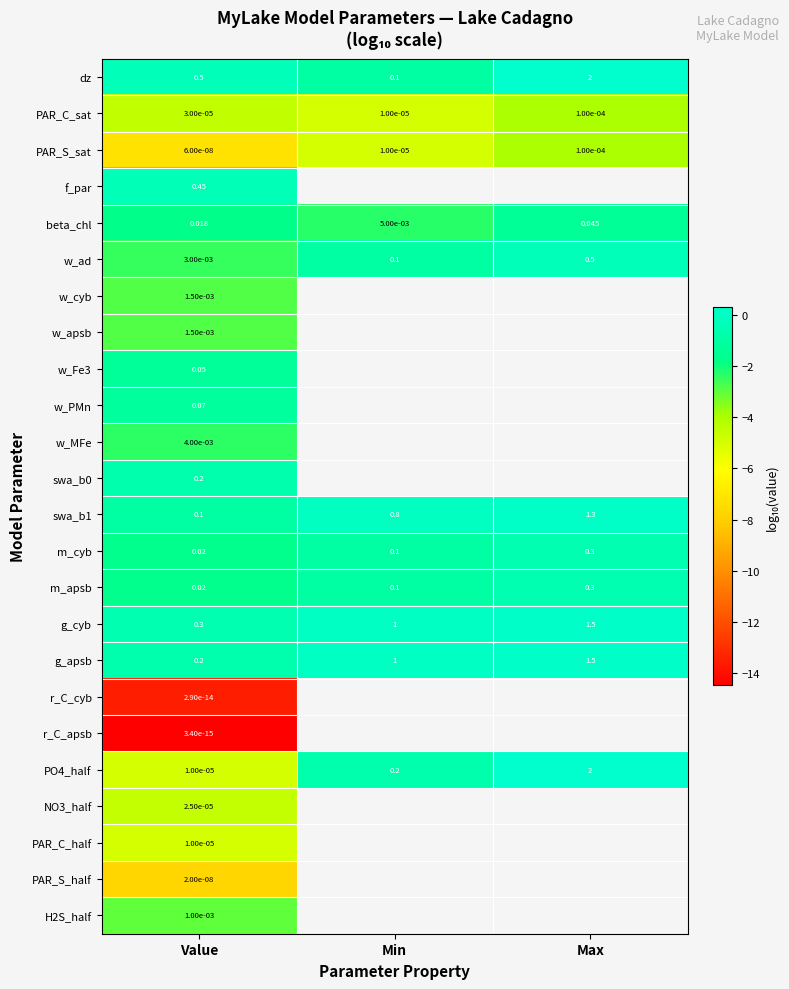

At which label is w_ad closest to 0?

Value